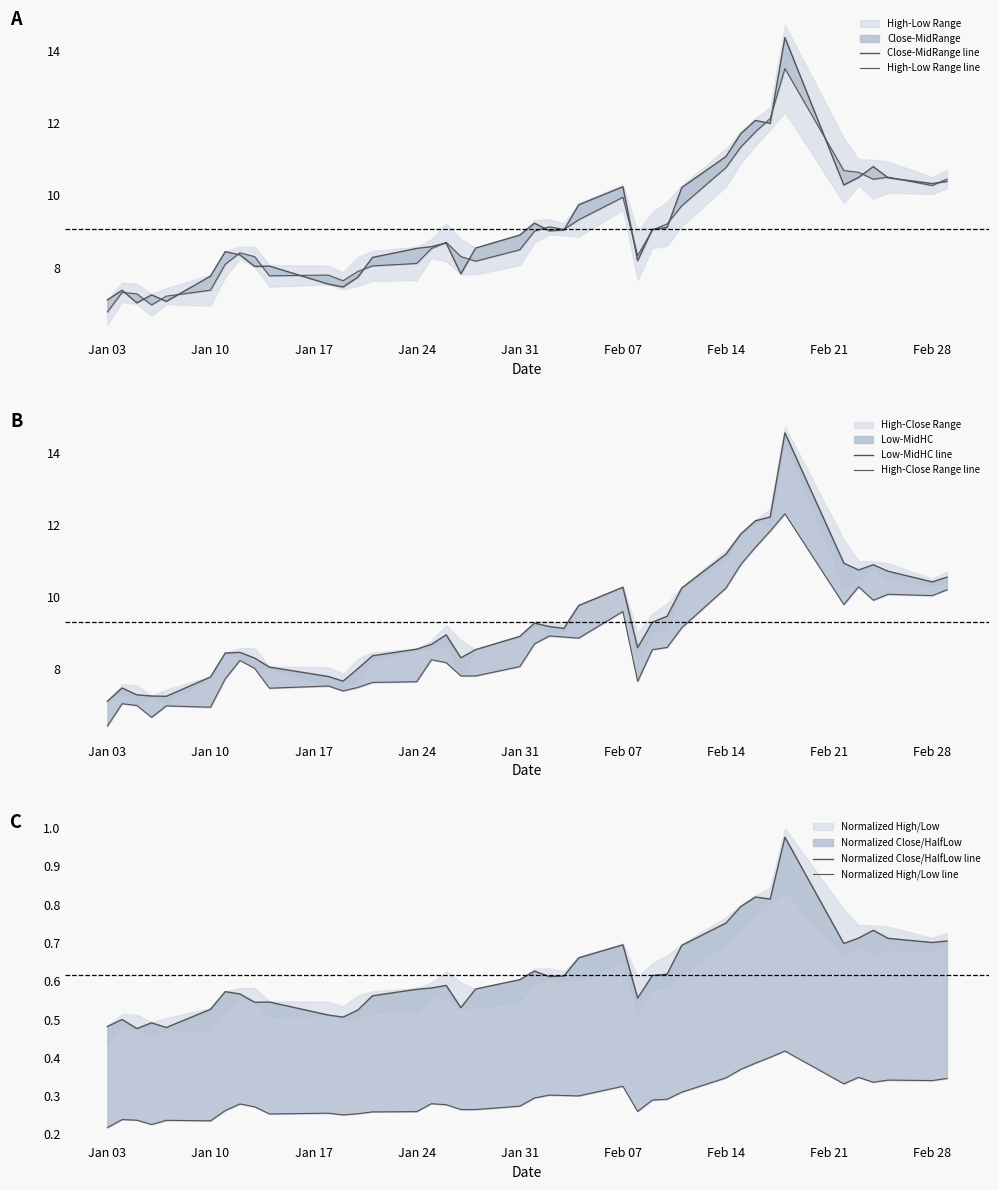

Between Feb 14 and Jan 03, which is larger?

Feb 14